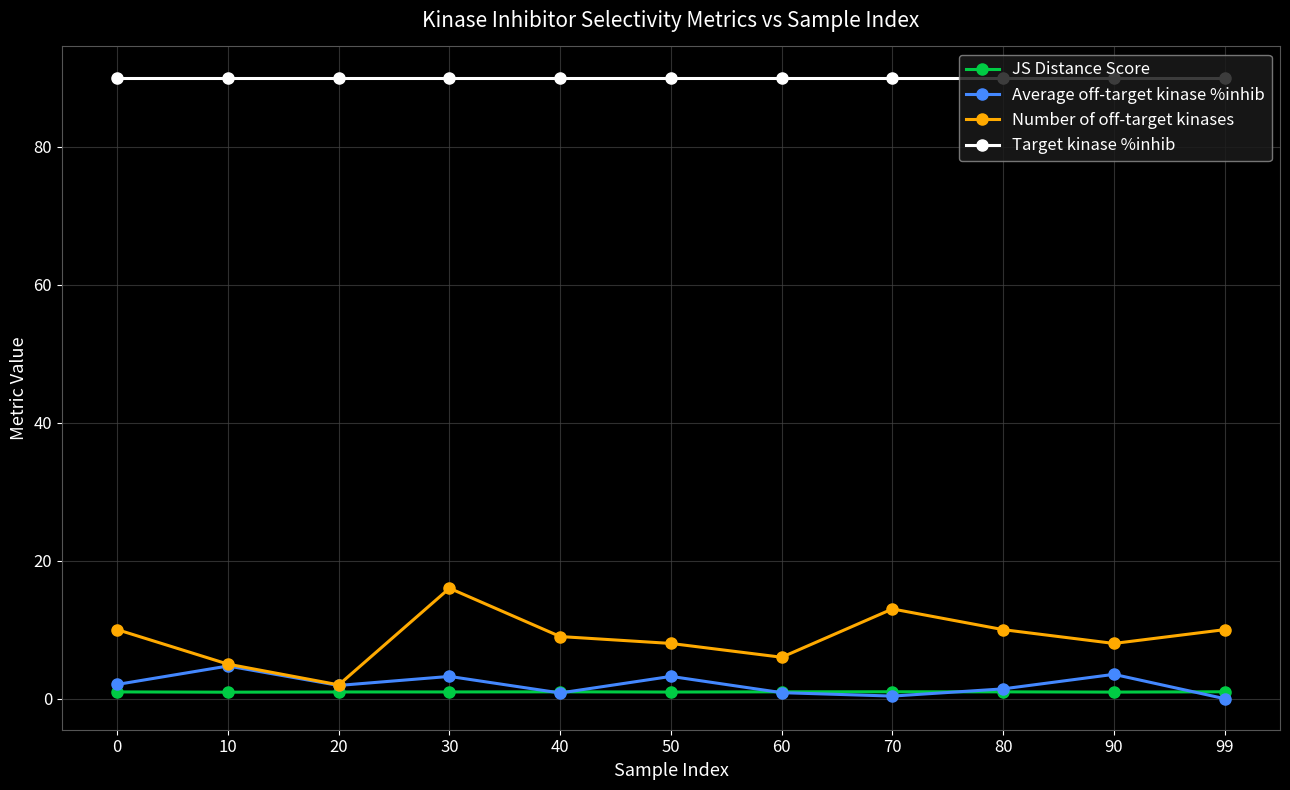

Which series has the largest range (max minus min)?

Number of off-target kinases